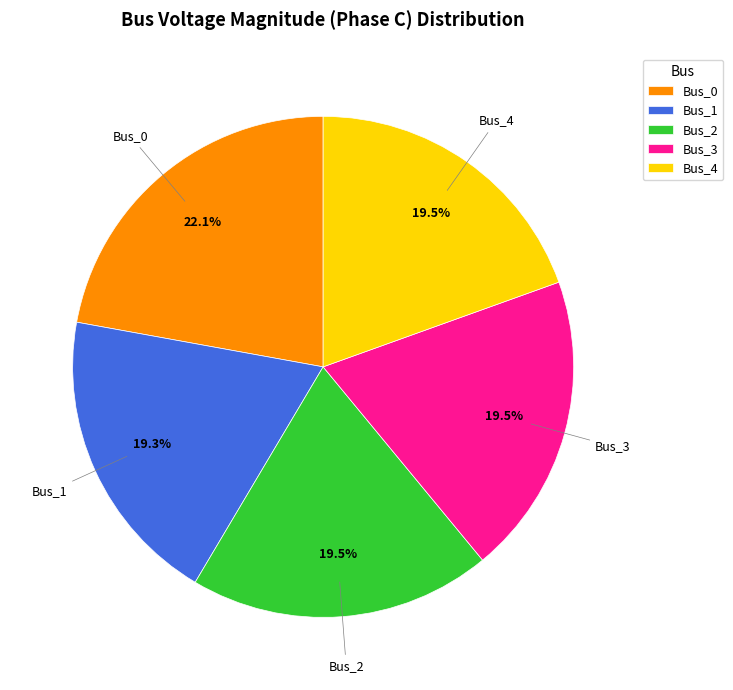

Which has a higher value, Bus_3 or Bus_0?

Bus_0